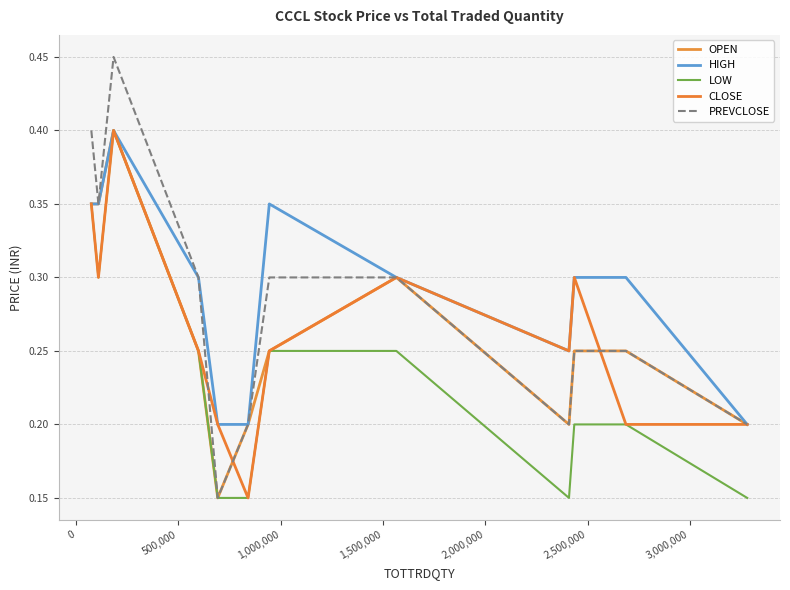

Does the chart have visible grid lines?

Yes